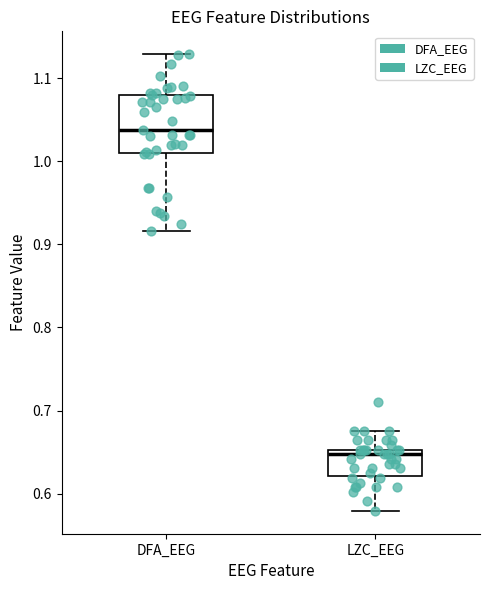

Which box is the tallest, from its lower edge to its upper edge?

DFA_EEG